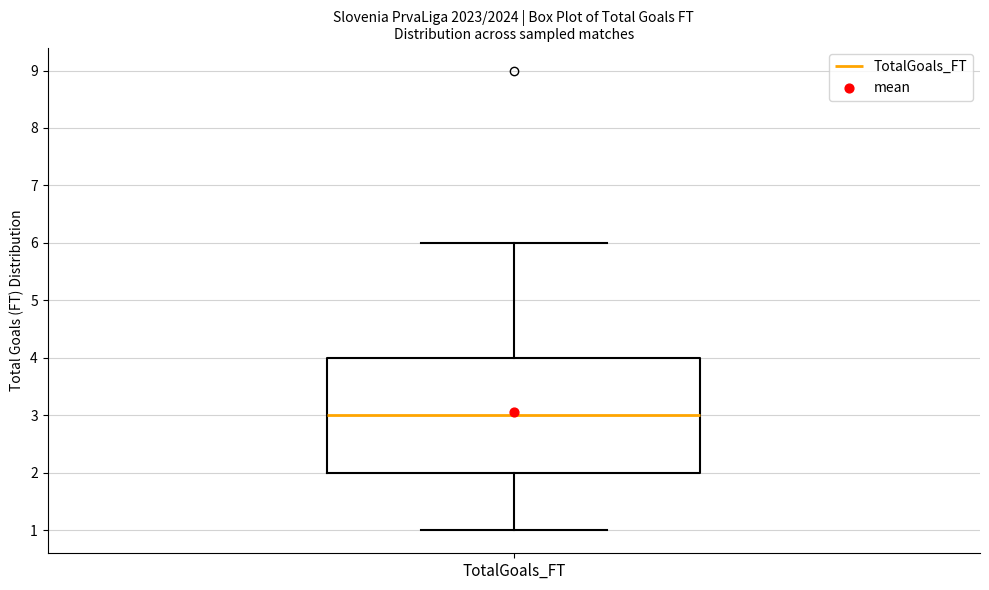

Transcribe this box plot: give where the median line is, the range the box spans, and where the two whiskers end, as read against the y-axis. The values are not printed on the chart, so give them approximately, as read against the axis.

median 3, box 2 to 4, whiskers 1 to 6